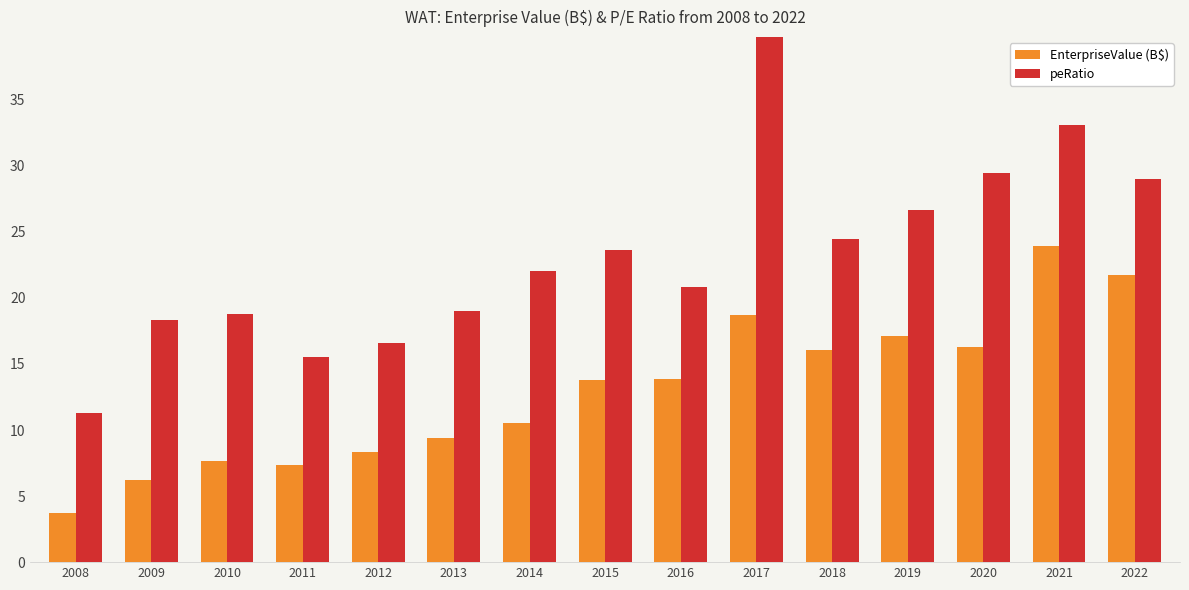

List the series in order of their overall mean, highest first.

peRatio, EnterpriseValue (B$)